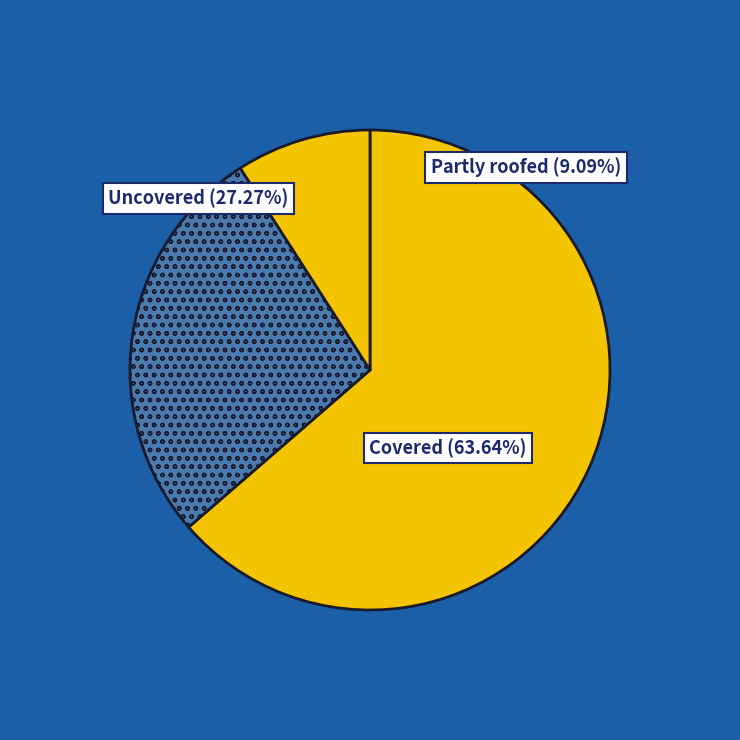

Which category has the smallest portion of the pie?

Partly roofed